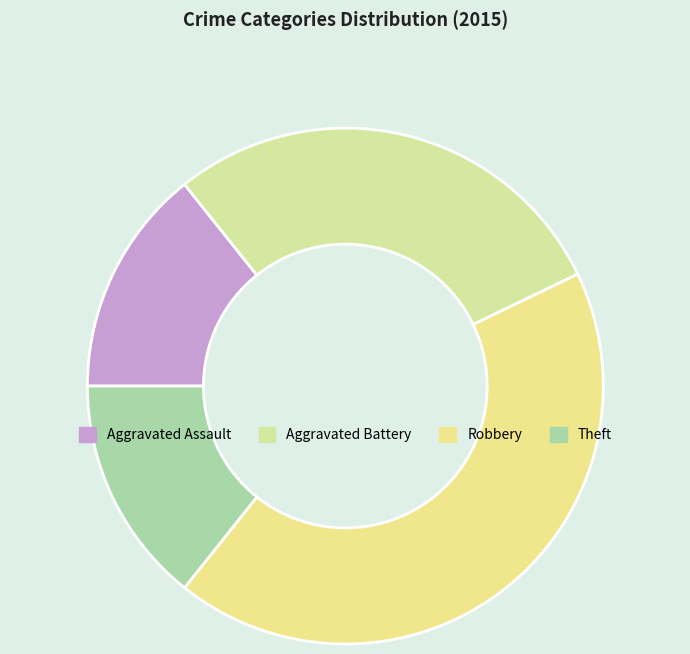

Is there any slice that represents more than half of the pie?

No